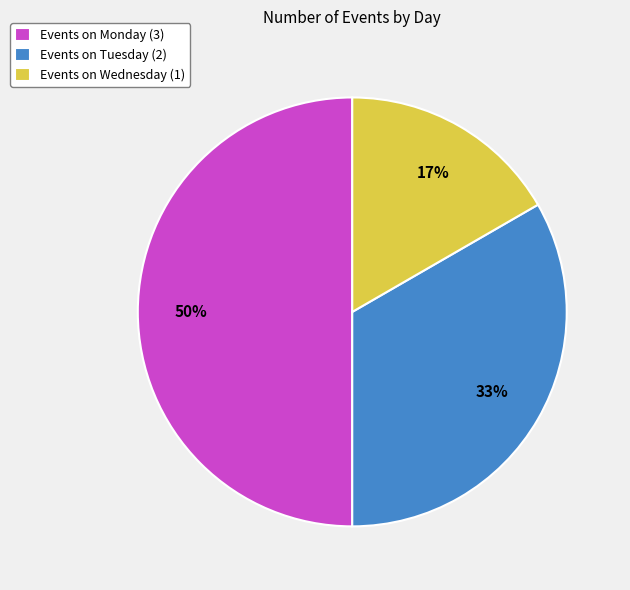

Which slice is the smallest?

Events on Wednesday (1)